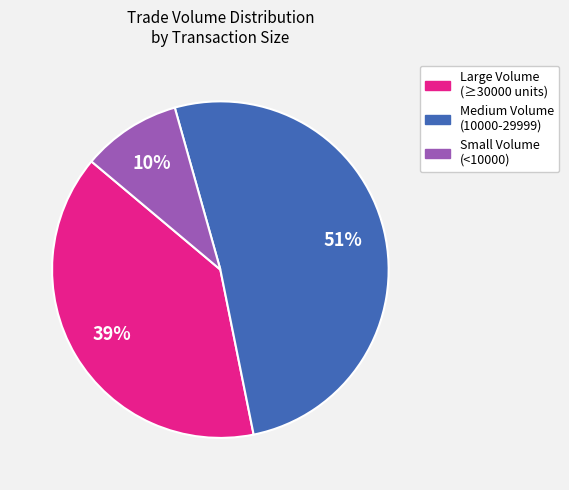

How many slices are in this pie chart?

3